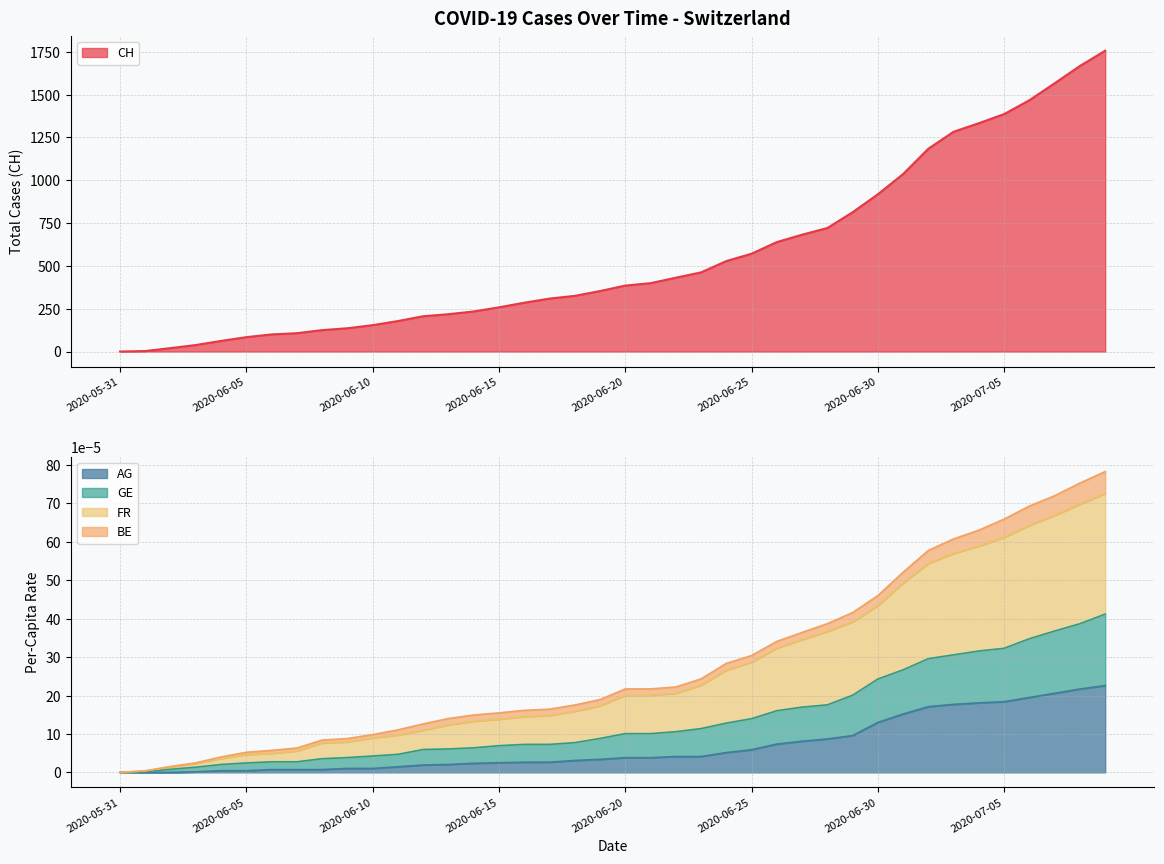

List the labels in order of FR_pc value, smallest first.

2020-05-31, 2020-06-01, 2020-06-02, 2020-06-03, 2020-06-04, 2020-06-05, 2020-06-06, 2020-06-07, 2020-06-08, 2020-06-09, 2020-06-10, 2020-06-11, 2020-06-12, 2020-06-13, 2020-06-14, 2020-06-15, 2020-06-16, 2020-06-17, 2020-06-18, 2020-06-19, 2020-06-20, 2020-06-21, 2020-06-22, 2020-06-23, 2020-06-24, 2020-06-25, 2020-06-26, 2020-06-27, 2020-06-28, 2020-06-29, 2020-06-30, 2020-07-01, 2020-07-02, 2020-07-03, 2020-07-04, 2020-07-05, 2020-07-06, 2020-07-07, 2020-07-08, 2020-07-09